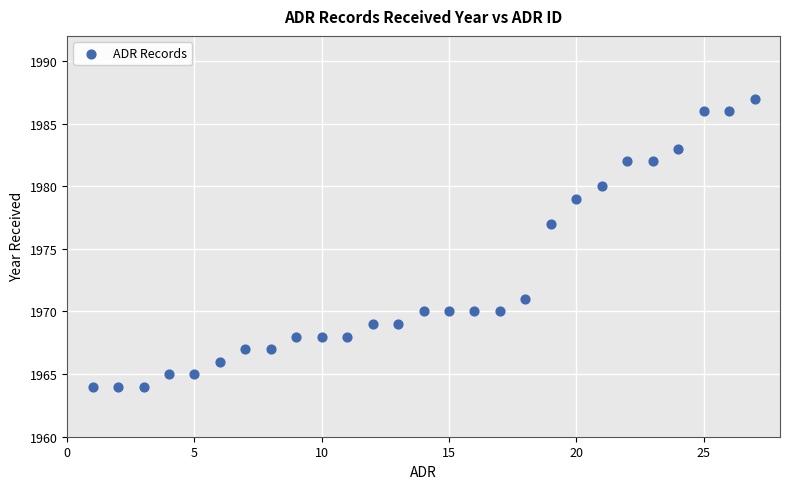

What Y value in the scatter plot is closest to 1975?

1977